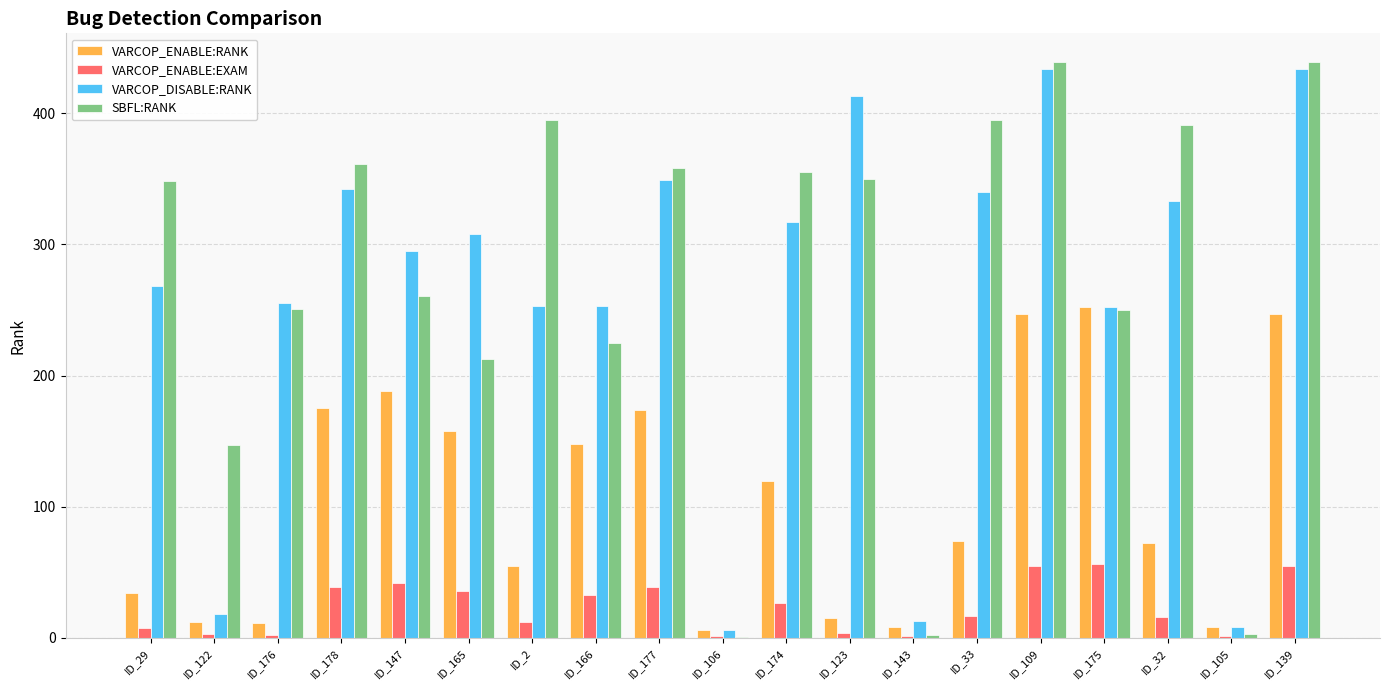

Does the chart contain stacked bars?

No